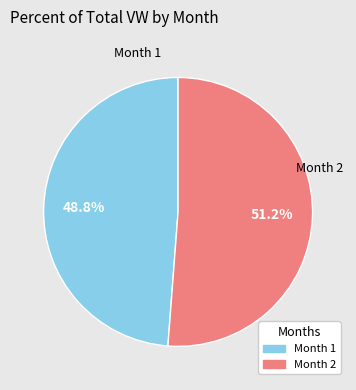

What is the majority slice?

Month 2